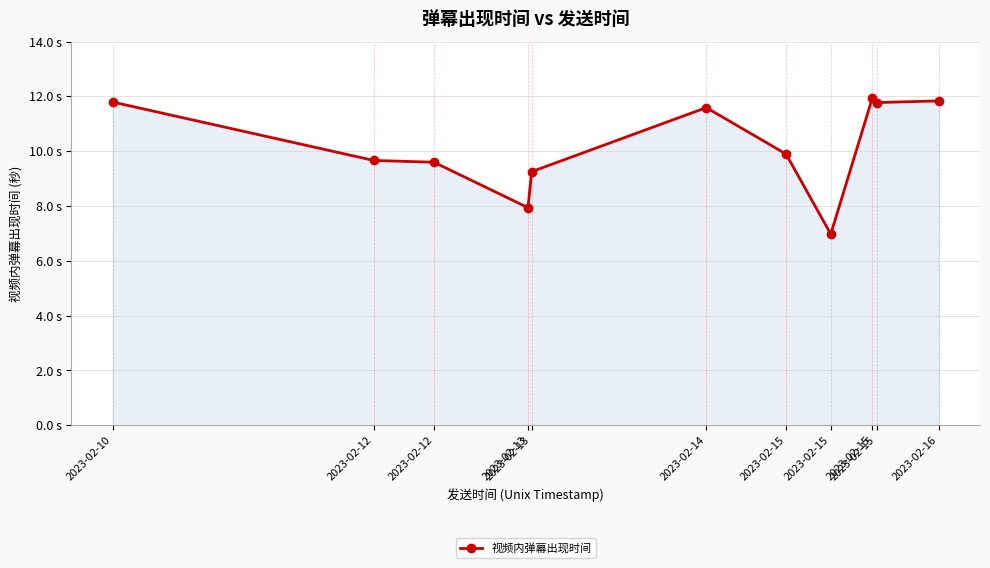

Which category has the highest value across all series?

2023-02-15